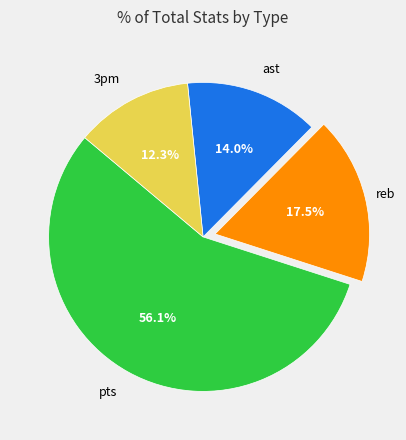

Count the number of slices in the pie.

4